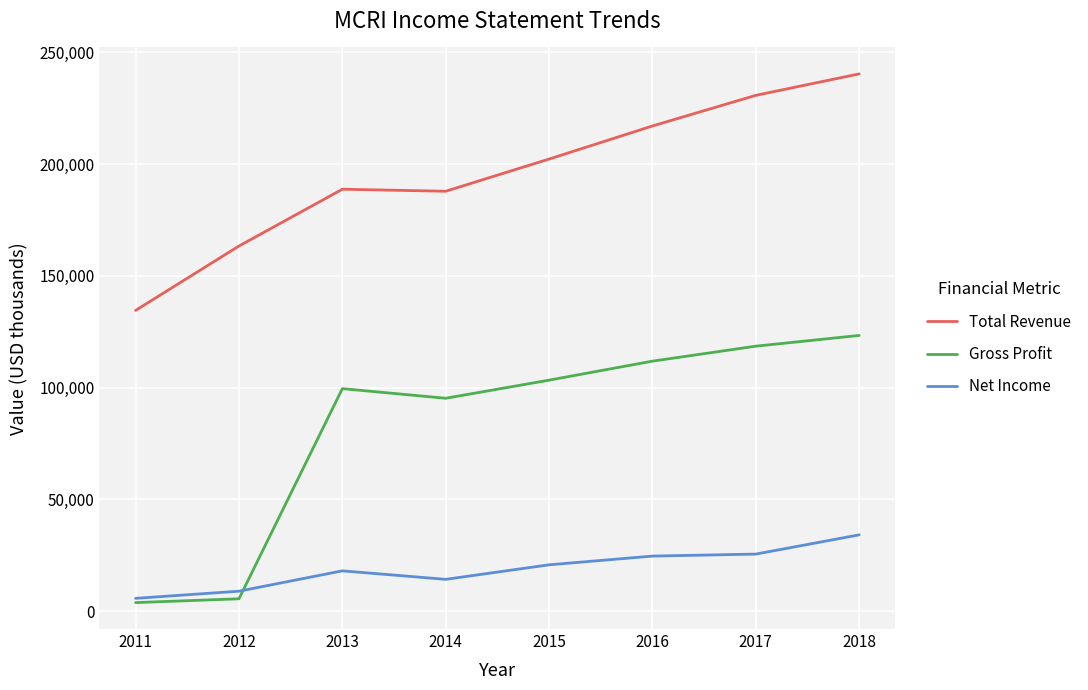

How many lines are shown in the chart?

3